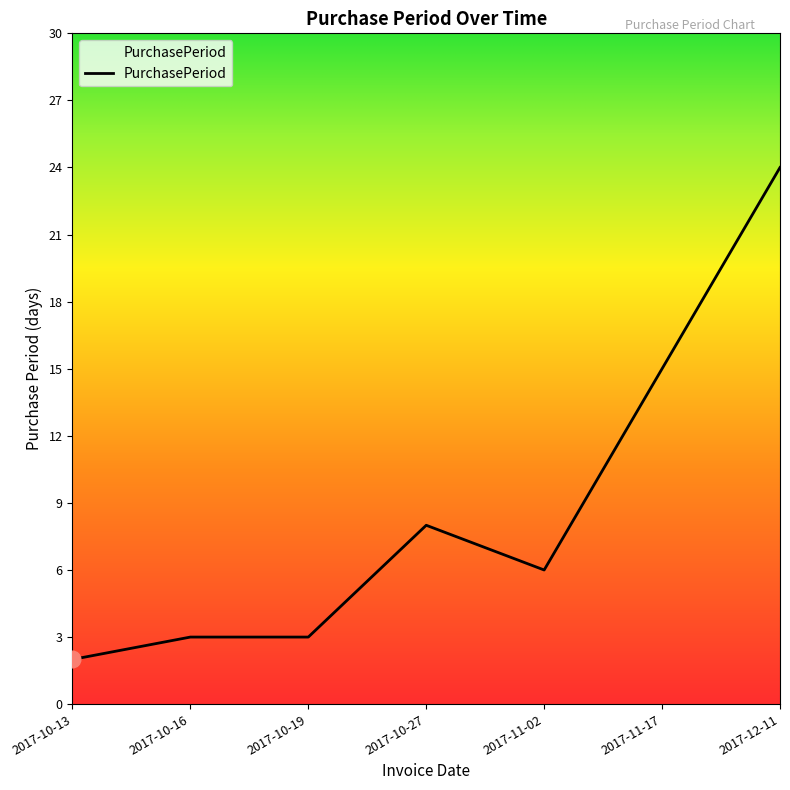

What is the change in value from 2017-10-16 to 2017-10-27?

+5